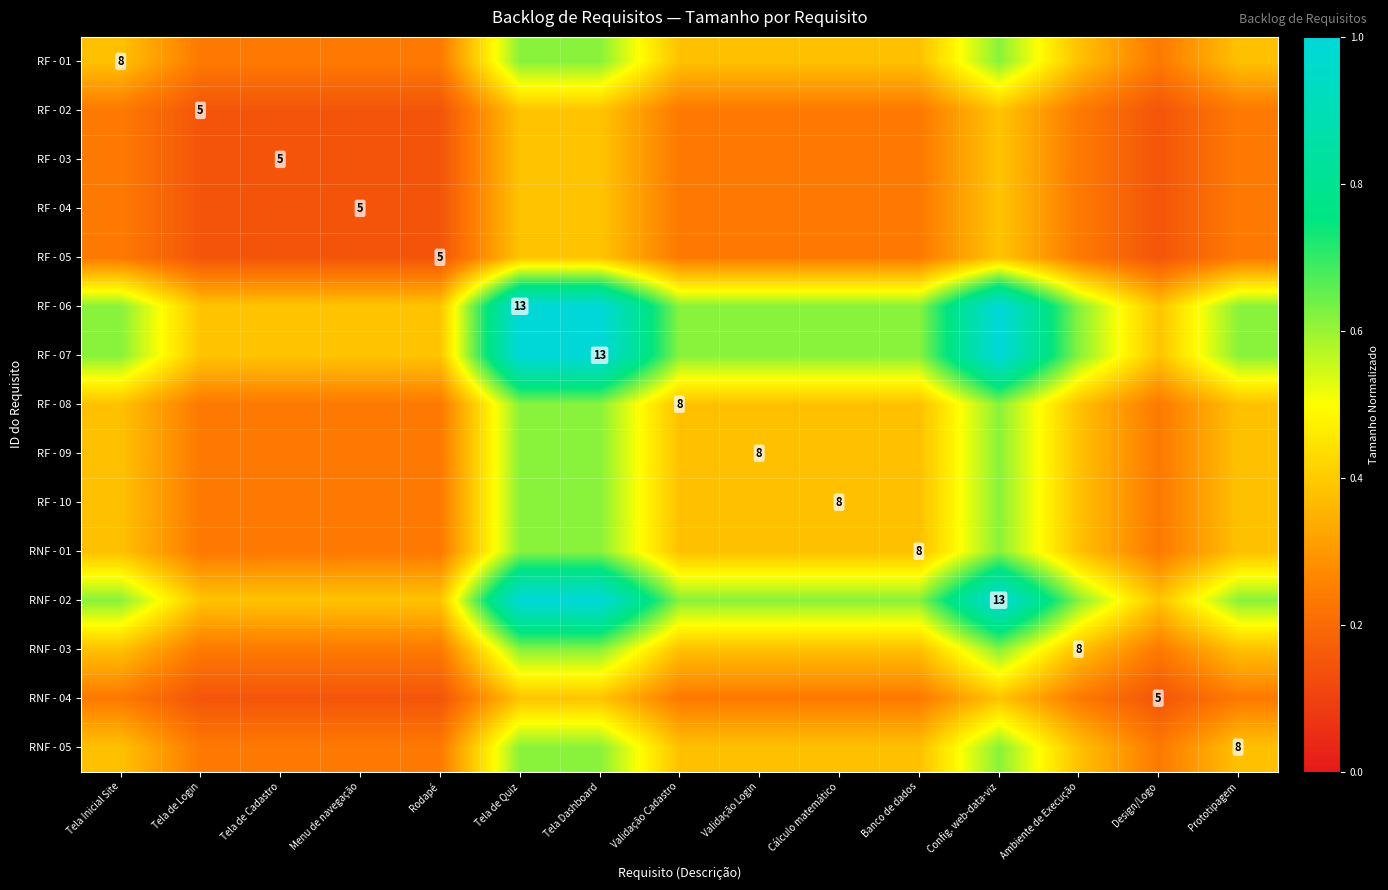

True or false: RNF - 03 has a value of 0.4 at Tela Inicial Site.

True